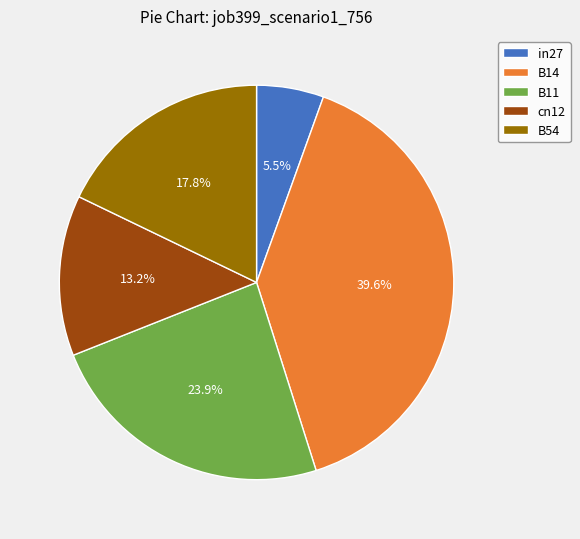

Is there a majority slice in this chart?

No